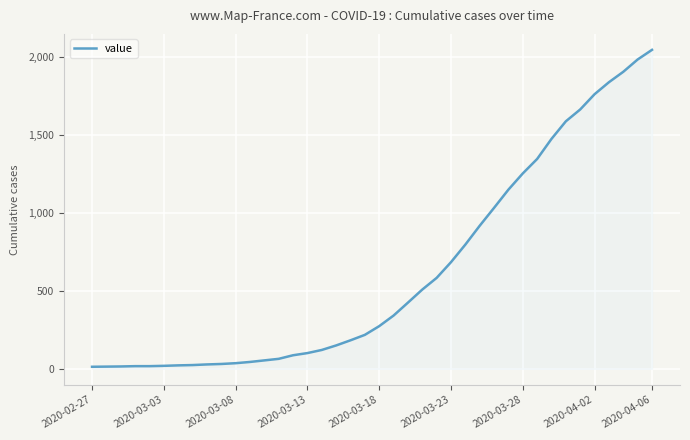

What is the maximum value shown in the chart?

2049